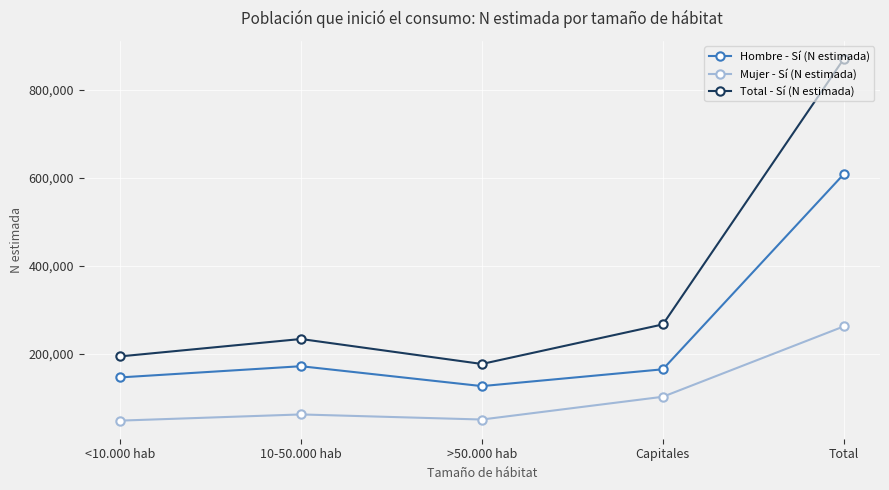

Rank the series by their maximum value, from lowest to highest.

Mujer - Sí (N estimada), Hombre - Sí (N estimada), Total - Sí (N estimada)